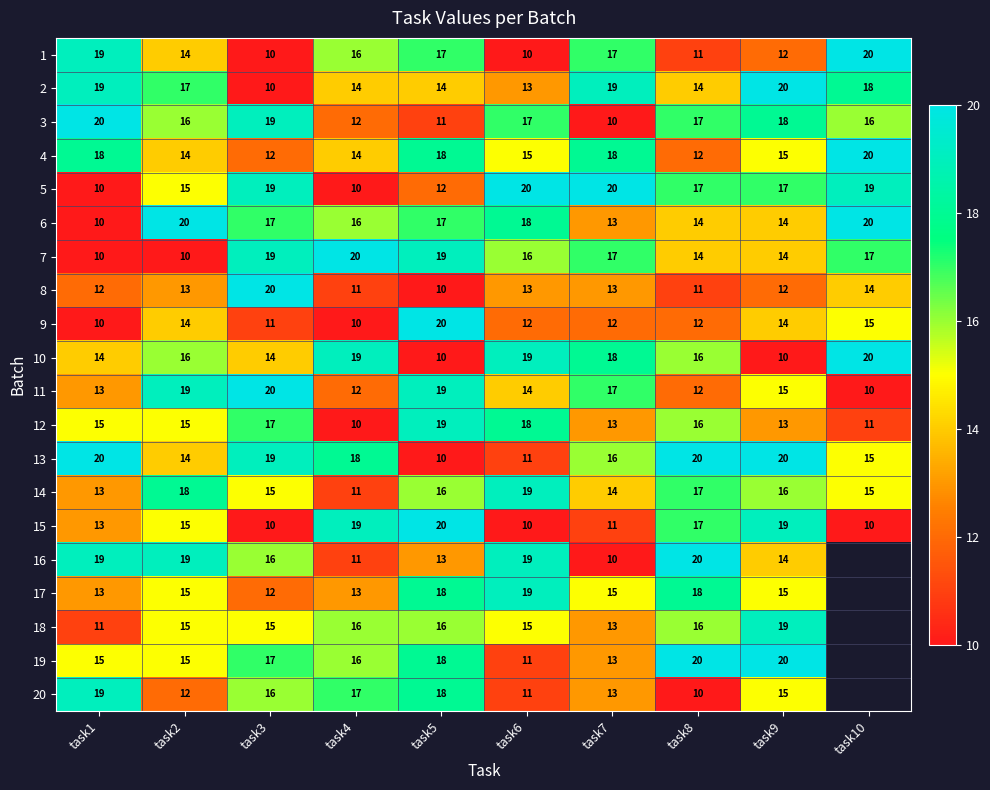

The 15 series shows 15.4 at task6. True or false?

False